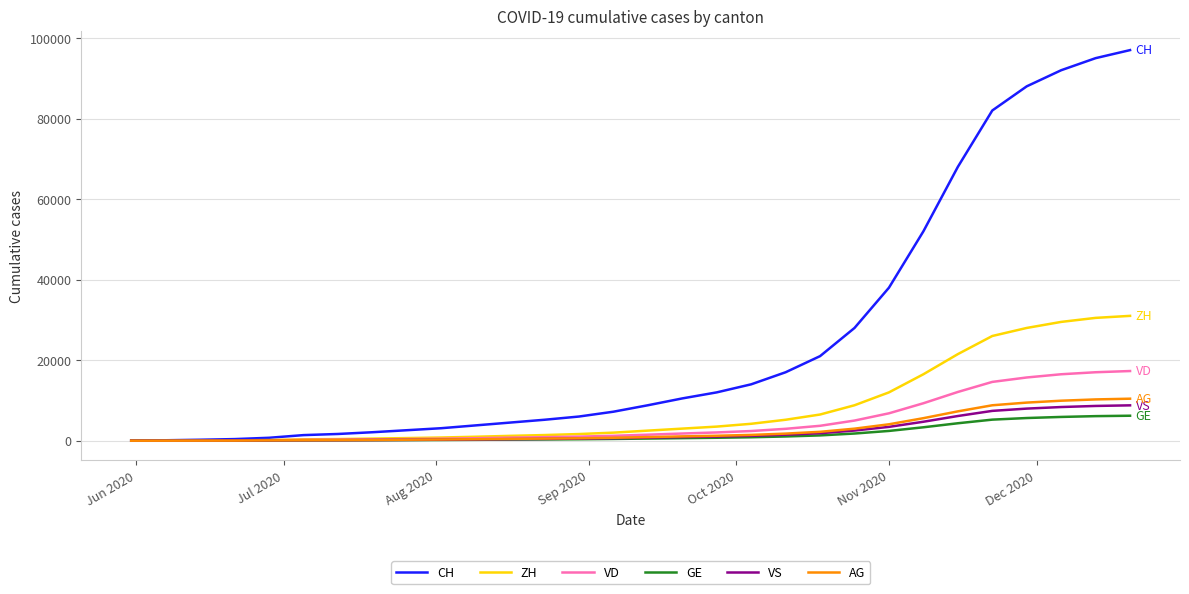

What is the highest value of the GE series?

6200